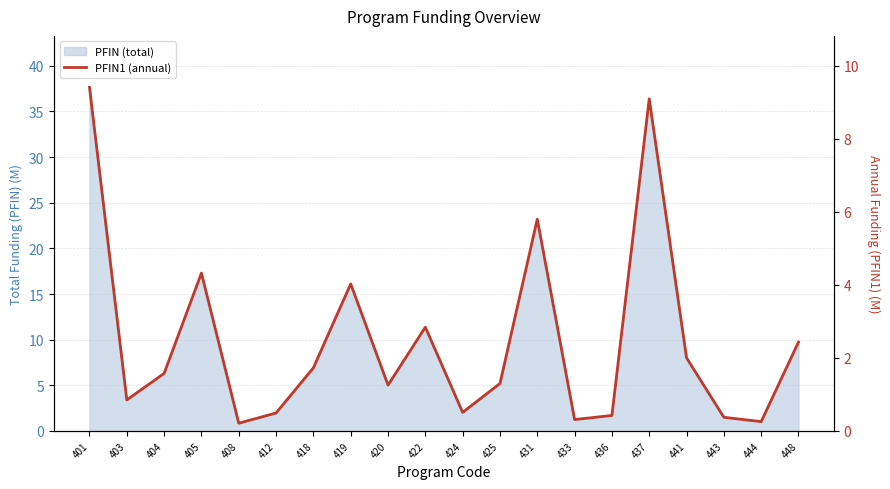

True or false: the data shows 2.0 at 441.

True